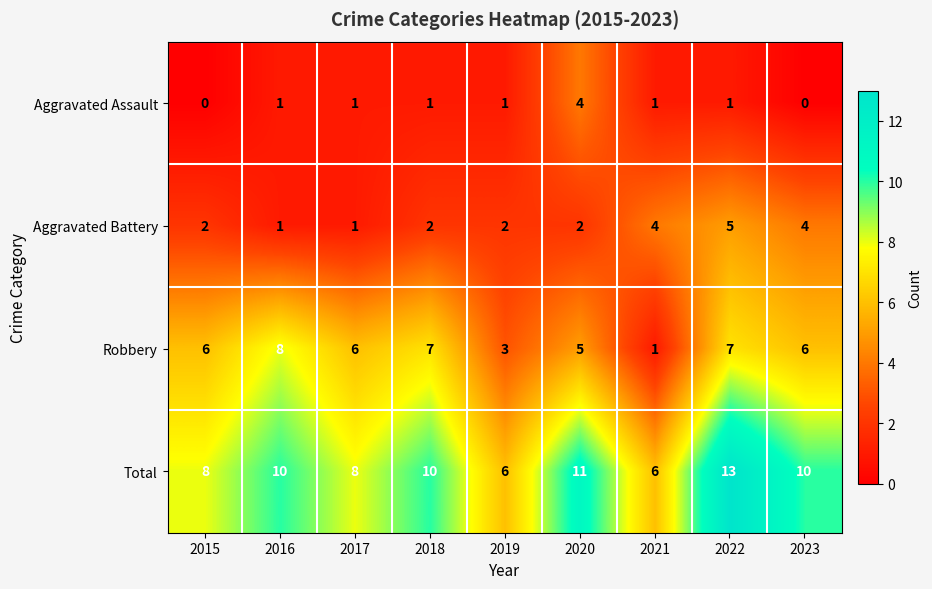

What is the average value of the Robbery series?

5